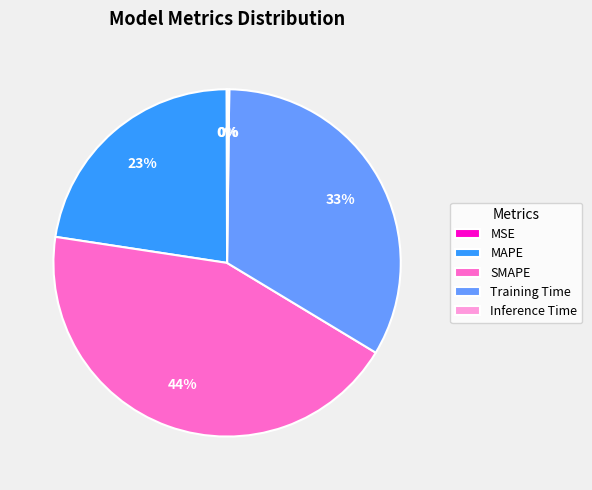

What percentage is the Training Time slice, to the nearest percent?

33%